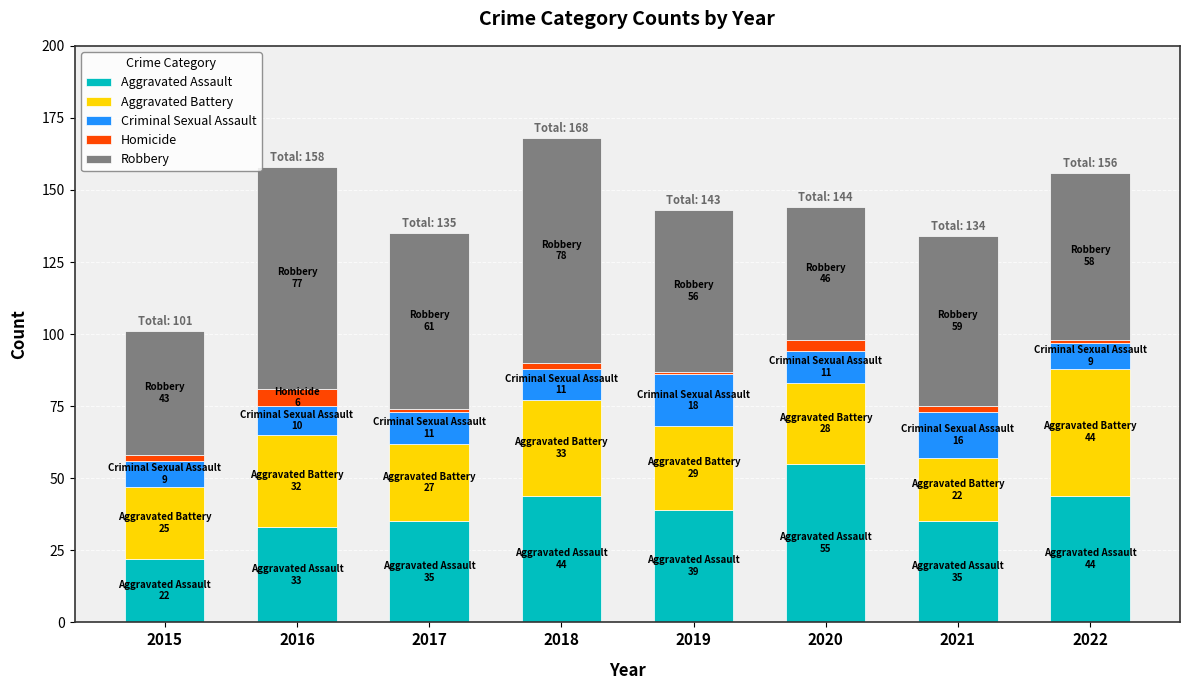

What is the highest value of the Aggravated Assault series?

55